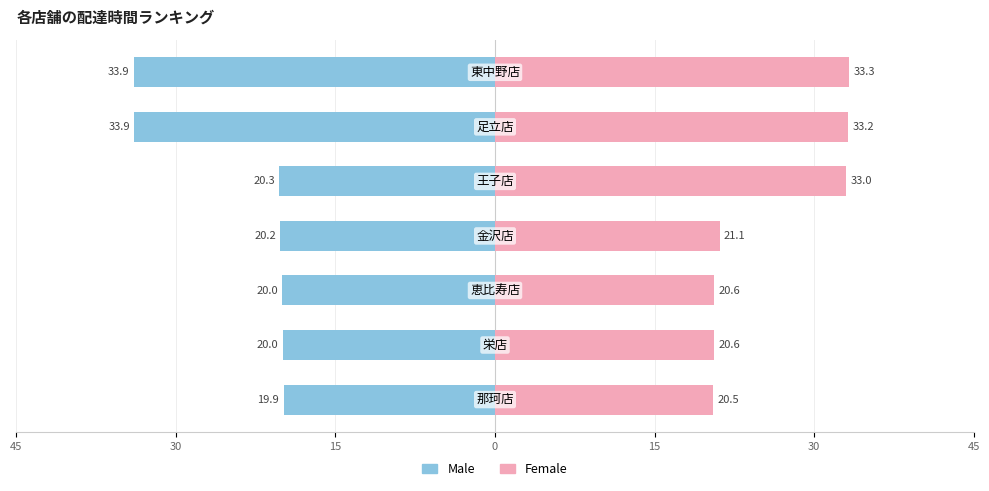

Between 0 and 45, which is larger?

45